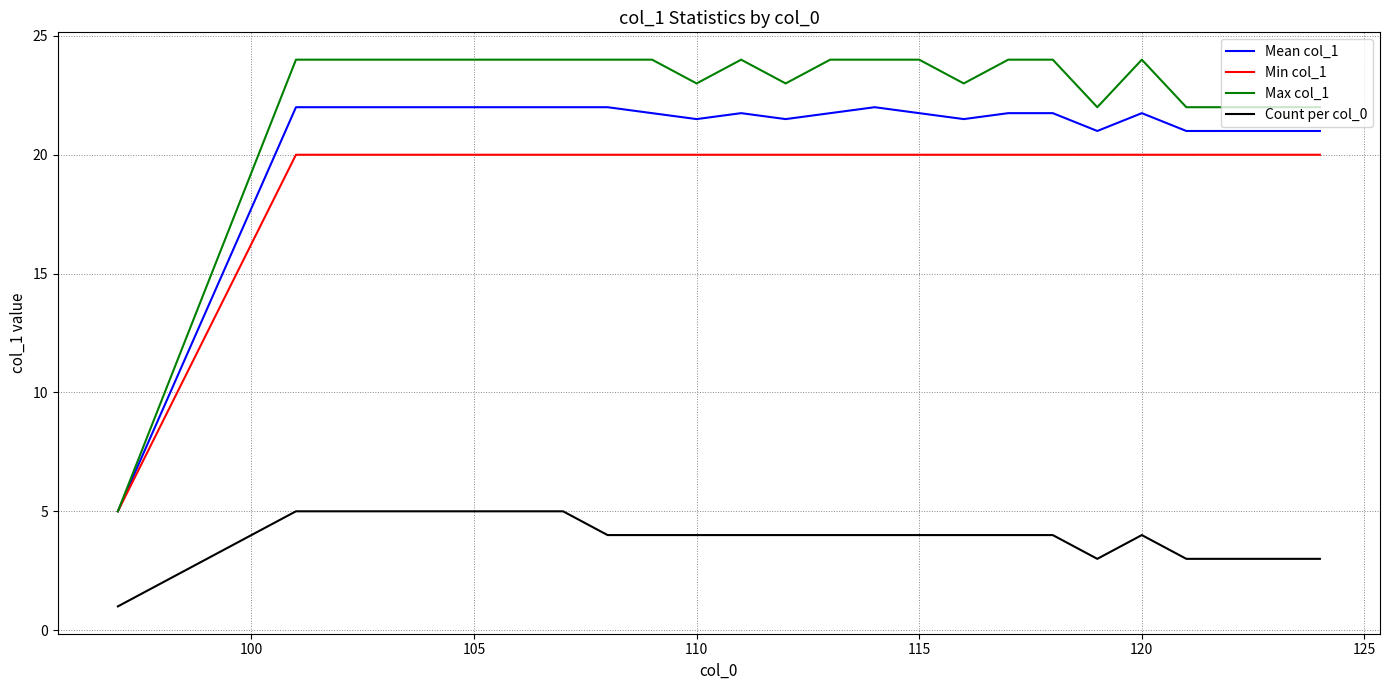

Rank the series by their maximum value, from highest to lowest.

Max col_1, Mean col_1, Min col_1, Count per col_0